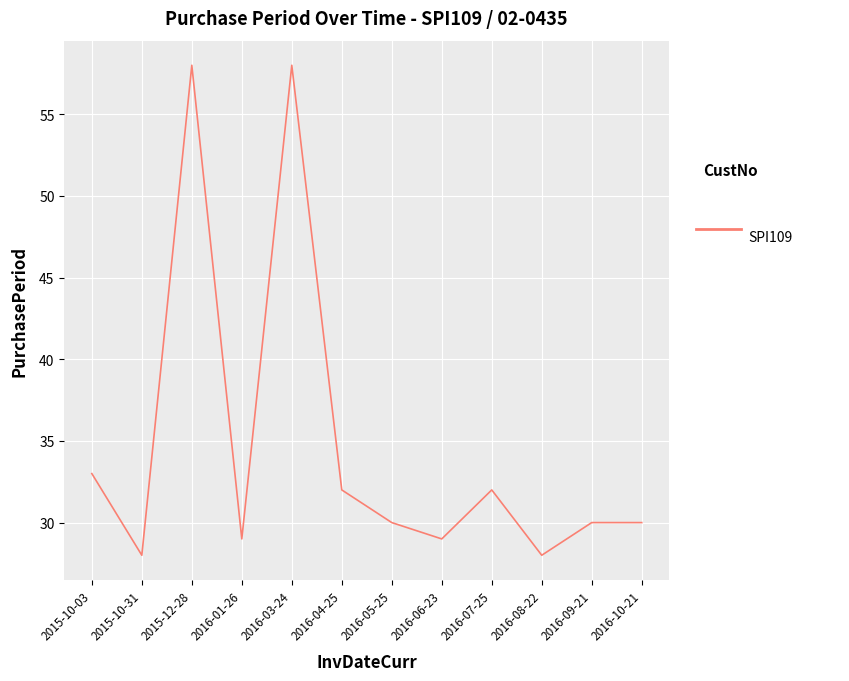

What is the greatest value displayed?

58